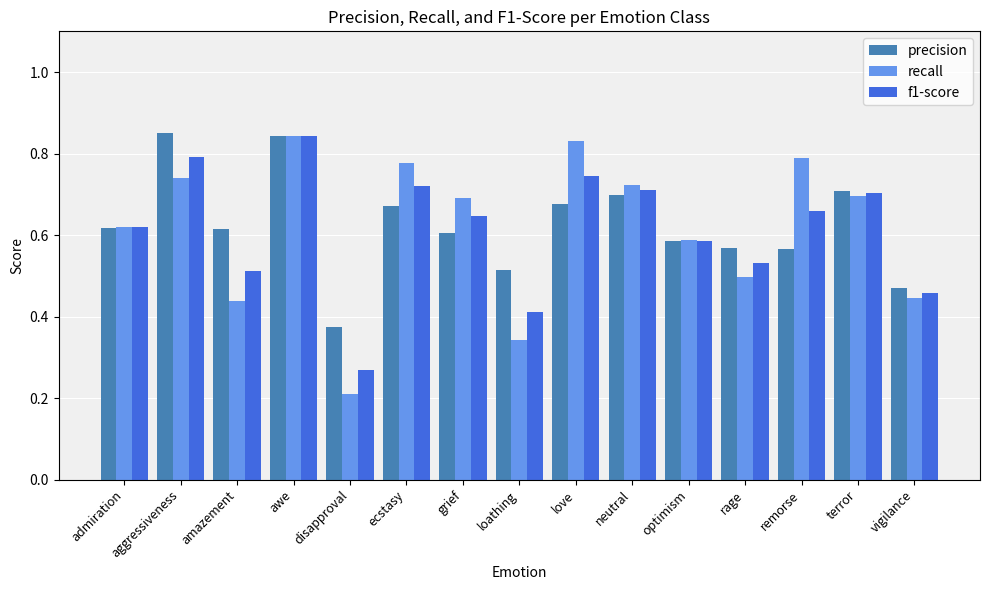

How many groups of bars are there?

15